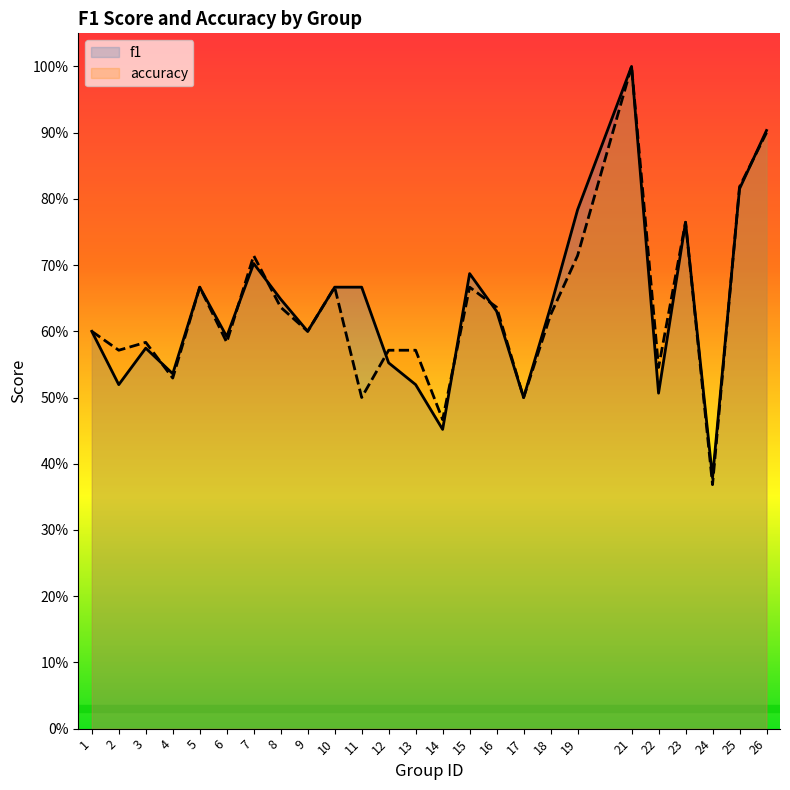

Where is the first local minimum for accuracy?

2